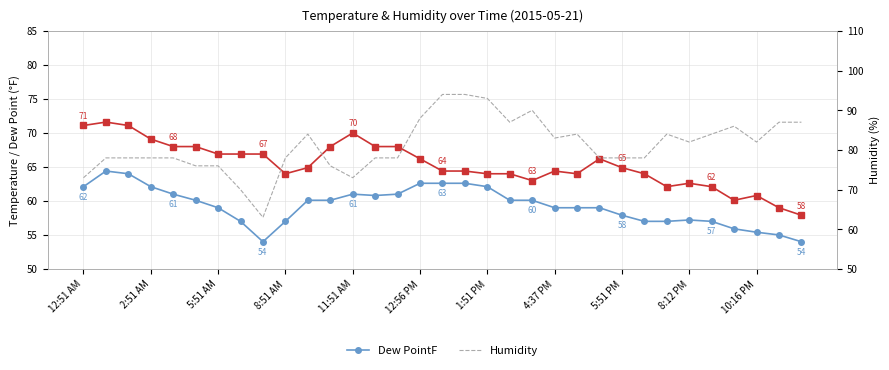

What position from the right is 12:51 AM?

33